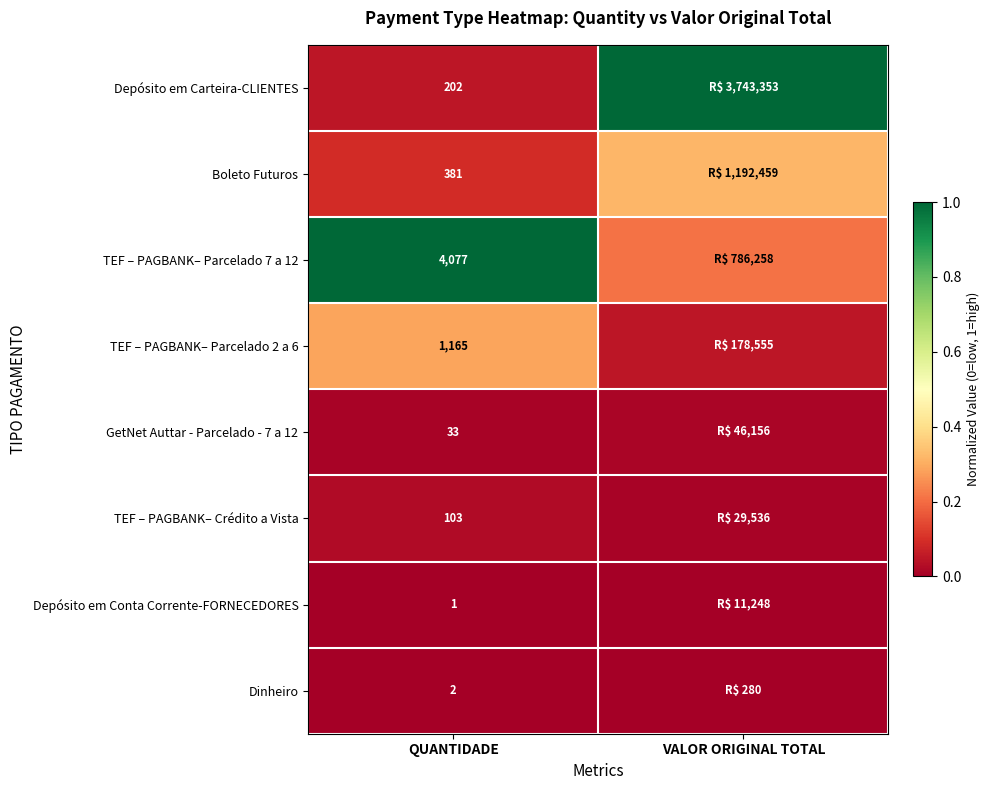

At how many categories does at least one series exceed 0?

2